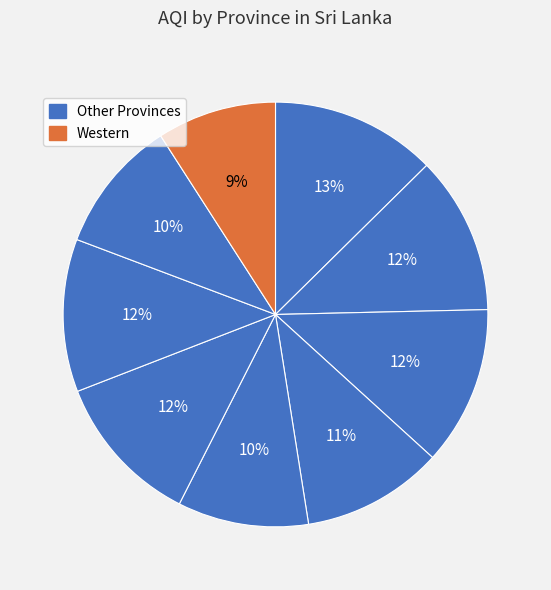

How many slices are in this pie chart?

9